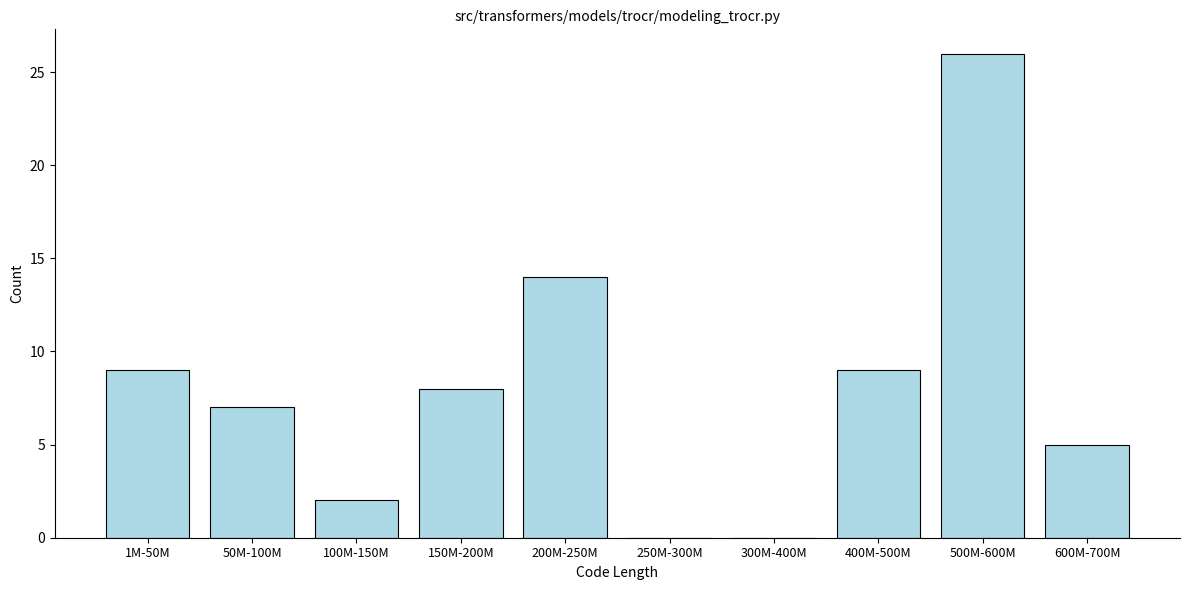

Reading right to left, extract all data points from this chart.

600M-700M=5	500M-600M=26	400M-500M=9	300M-400M=0	250M-300M=0	200M-250M=14	150M-200M=8	100M-150M=2	50M-100M=7	1M-50M=9